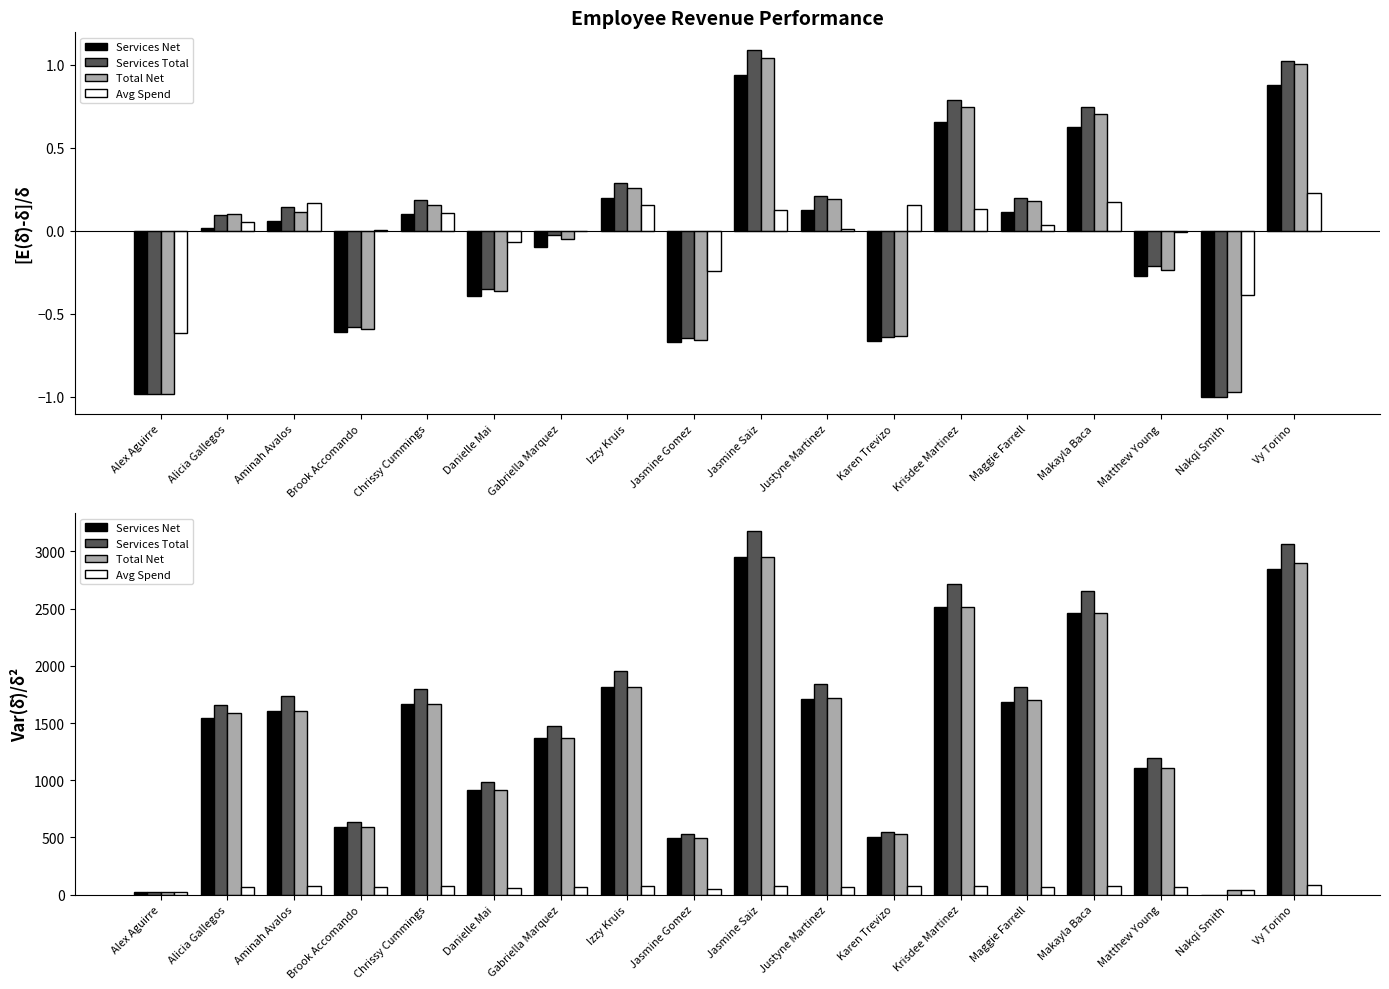

Which label corresponds to the largest value in the chart?

Jasmine Saiz